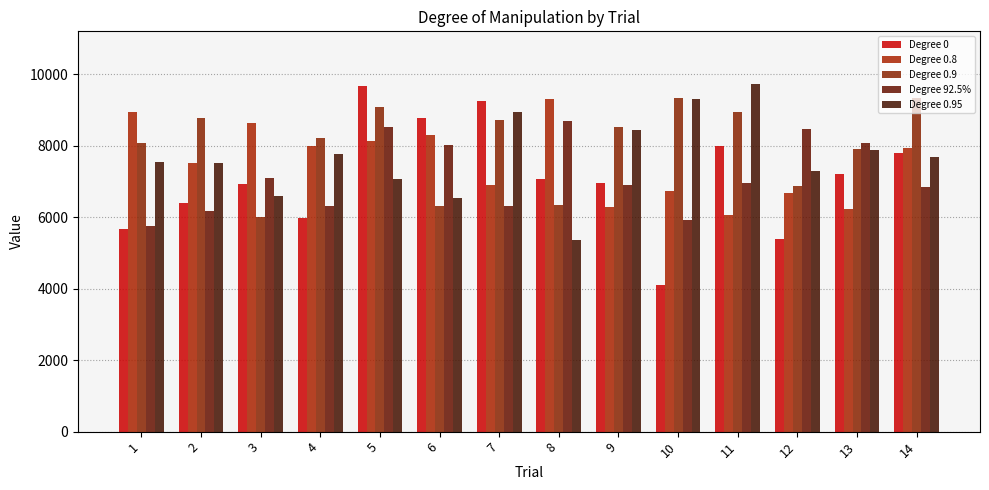

Does the chart contain any negative values?

No